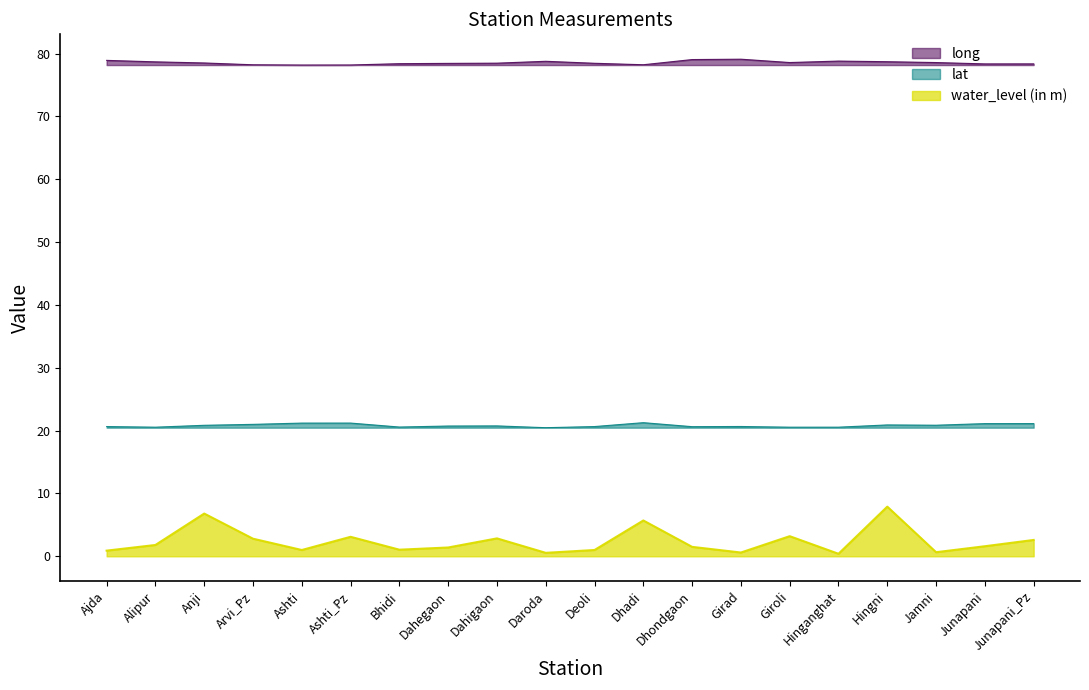

Where is the first local maximum for long?

Daroda